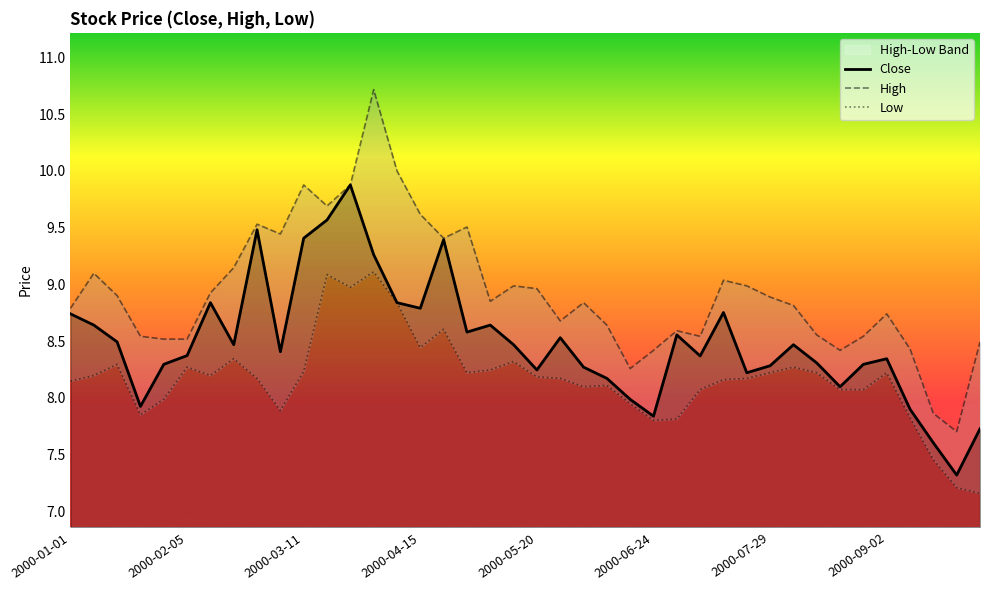

Which series has the largest total across all categories?

High